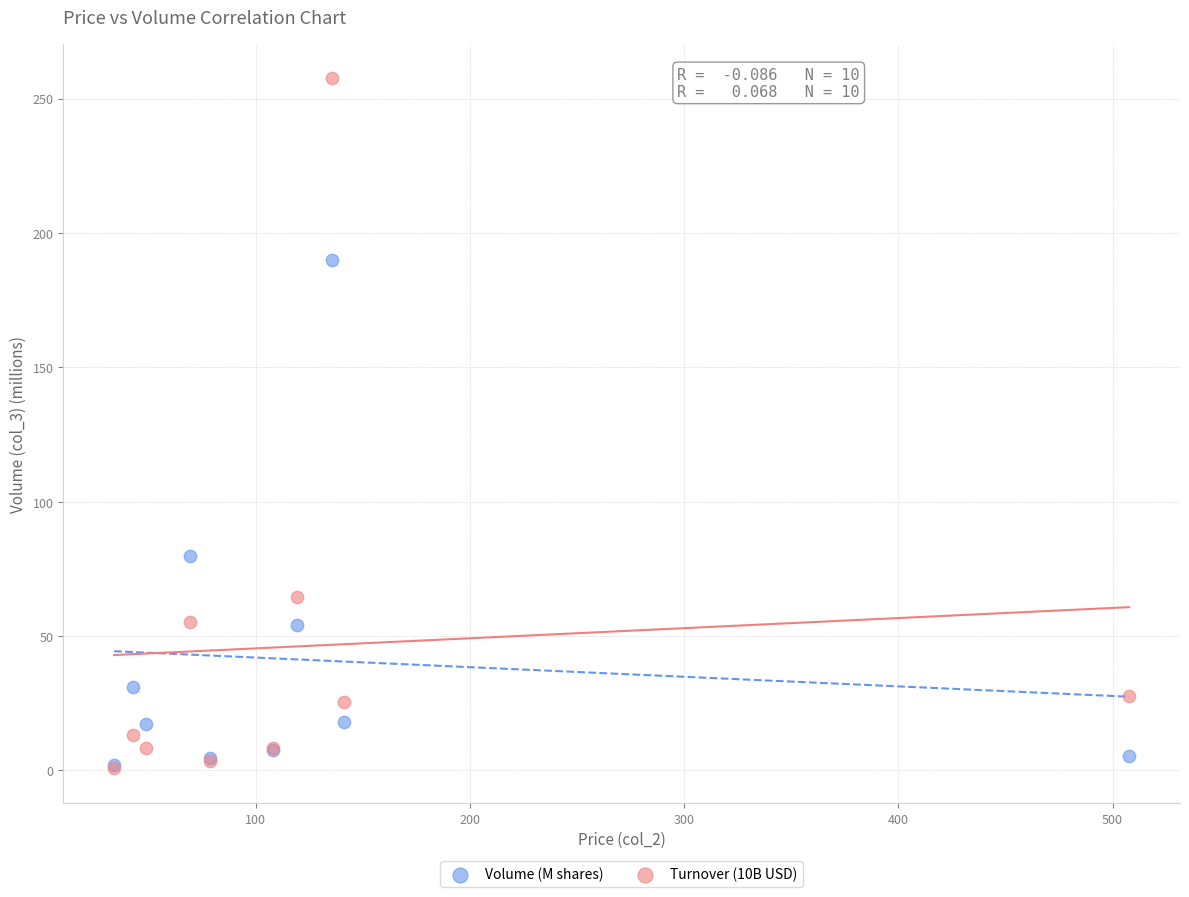

Across all series, what Y value is closest to 129?

79.7